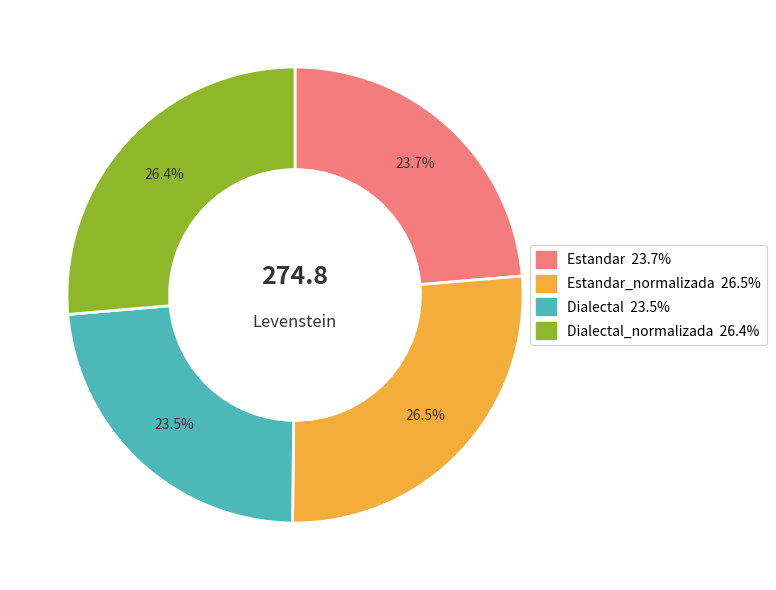

Is there a majority slice in this chart?

No